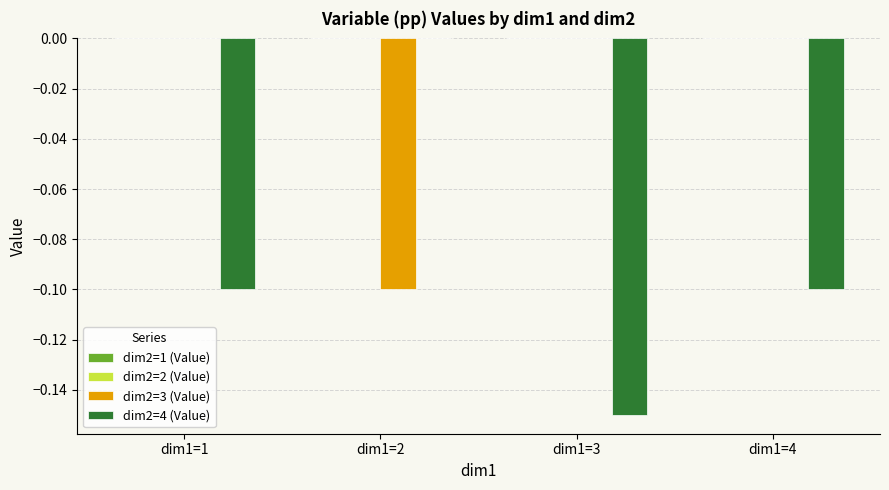

Which series changed the most between dim1=1 and dim1=3?

dim2=4 (Value)